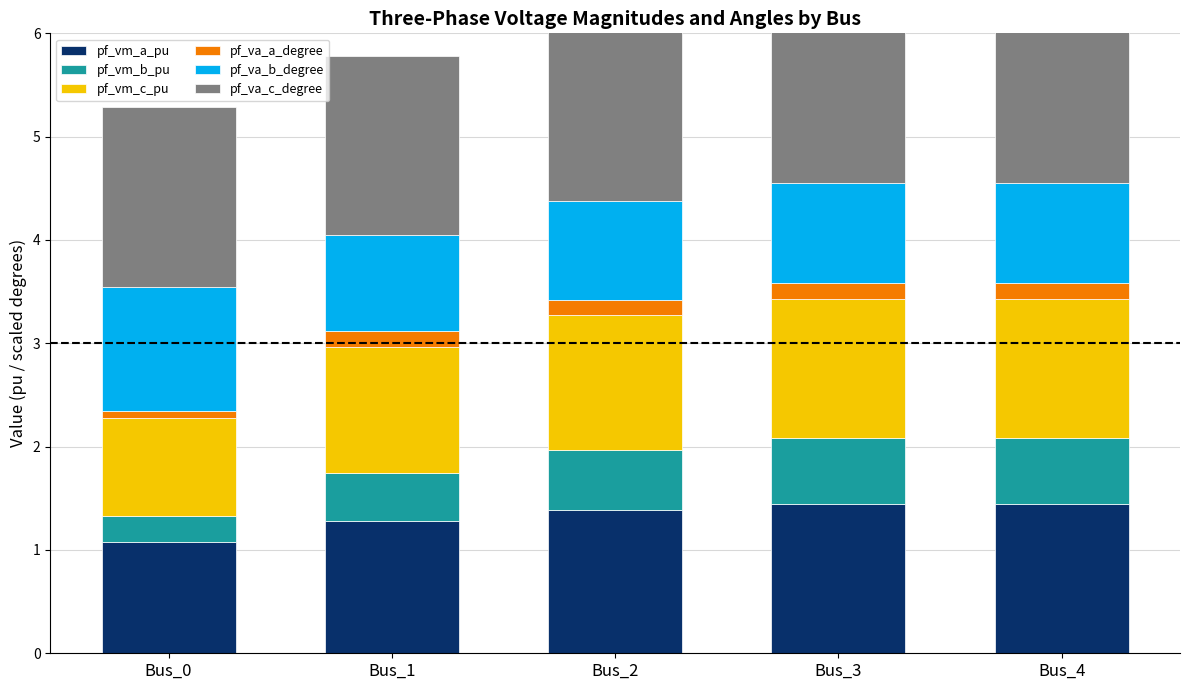

What is the value of the pf_vm_a_pu bar at the 4th from the left?

1.4